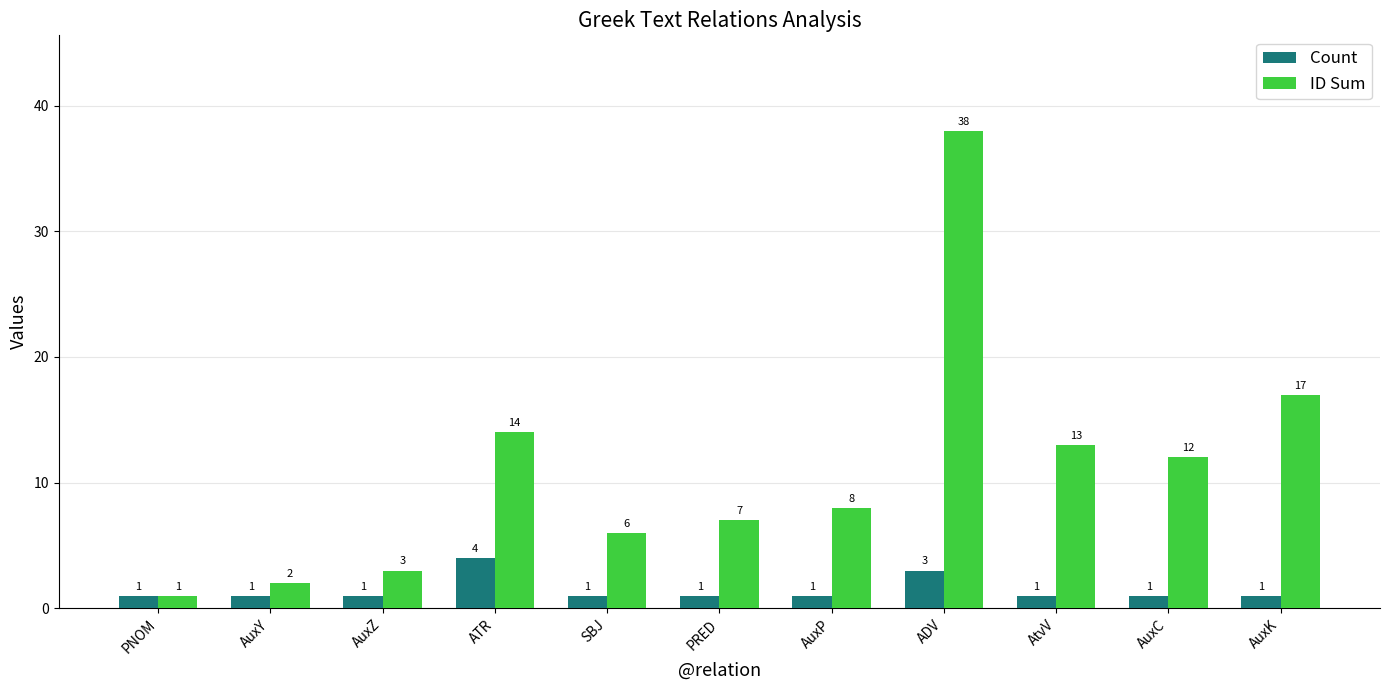

Between PNOM and ADV, which series saw the biggest shift?

ID Sum